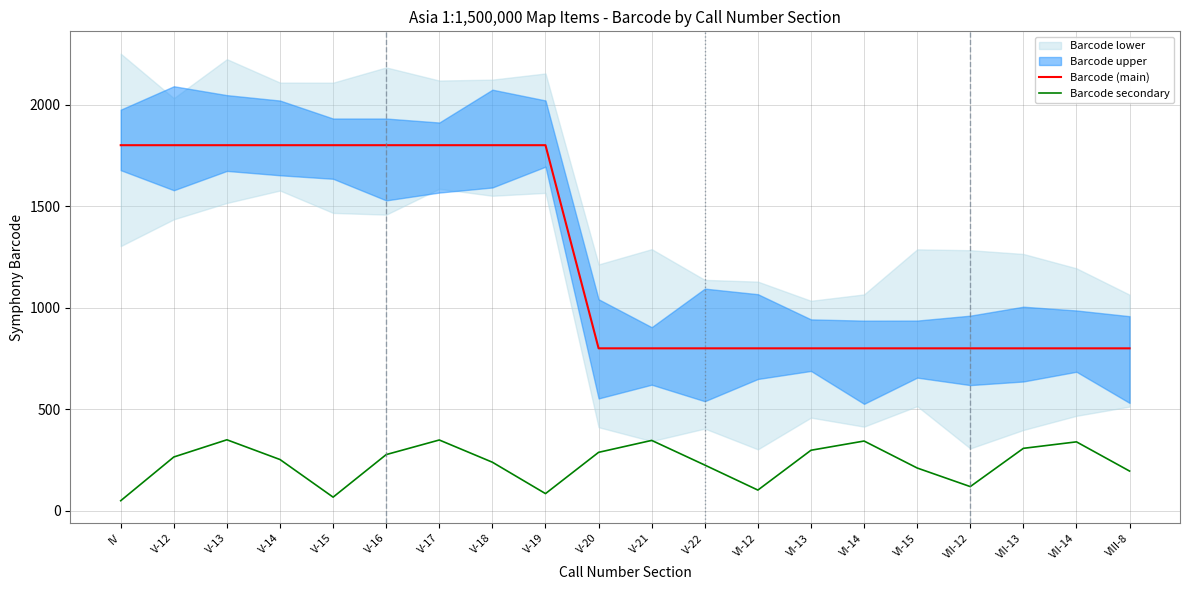

List the labels in order of Barcode secondary value, smallest first.

IV, V-15, V-19, VI-12, VII-12, VIII-8, VI-15, V-22, V-18, V-14, V-12, V-16, V-20, VI-13, VII-13, VII-14, VI-14, V-21, V-17, V-13